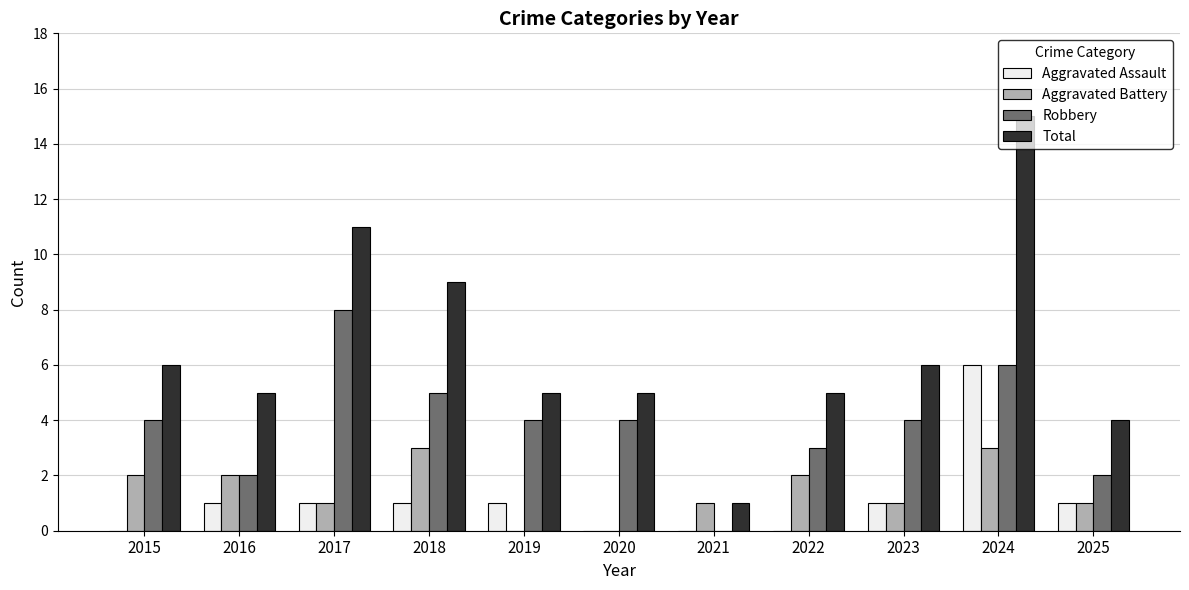

The Robbery series shows 4 at 2023. True or false?

True